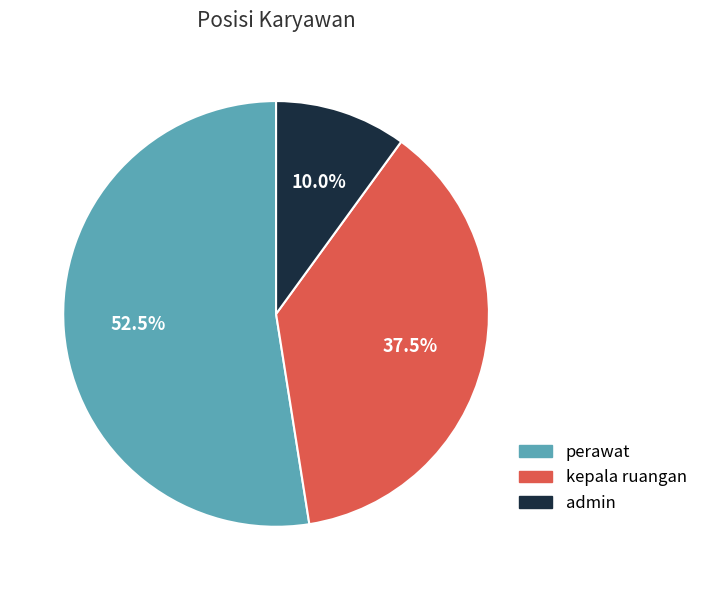

Which category has the smallest portion of the pie?

admin